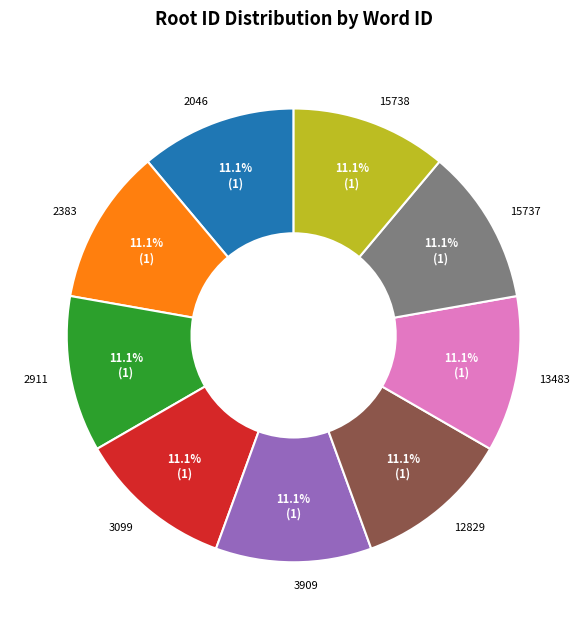

What is the ratio of the value at 15738 to the value at 15737?

1.0